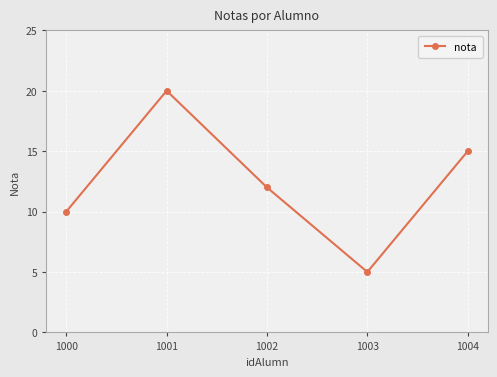

How many data points does each series have?

5